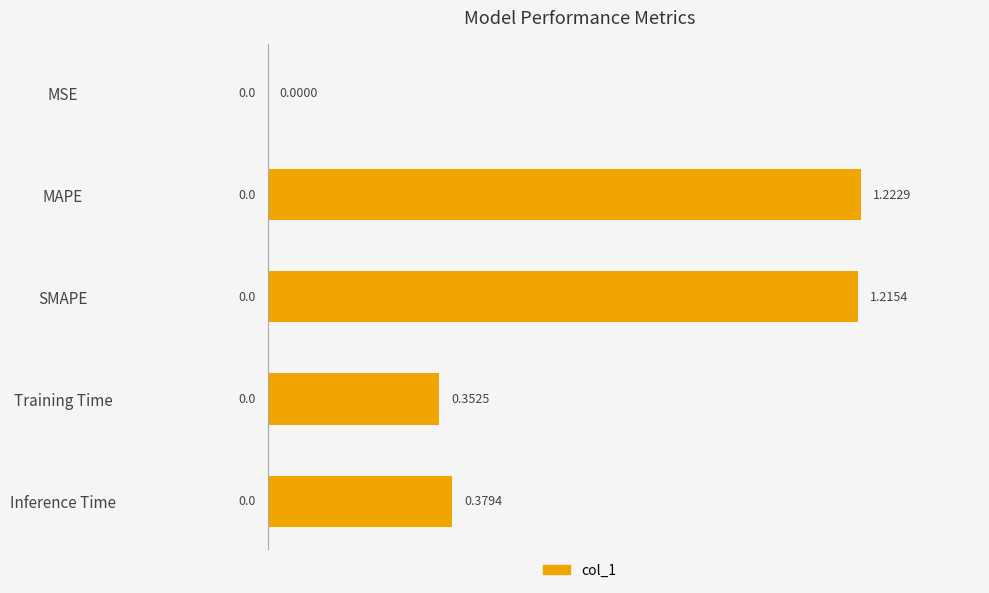

What is the sum of all values?

3.2